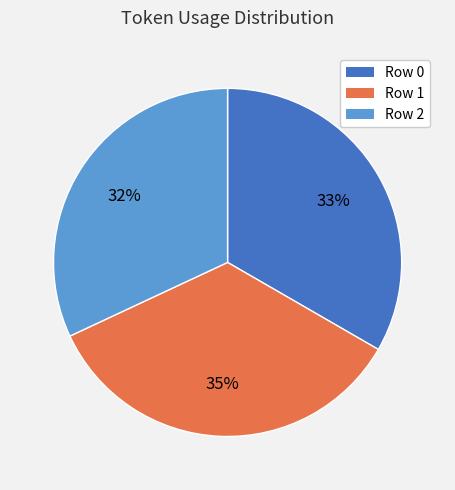

To the nearest percent, what is the difference between the largest and smallest slice percentages?

3%